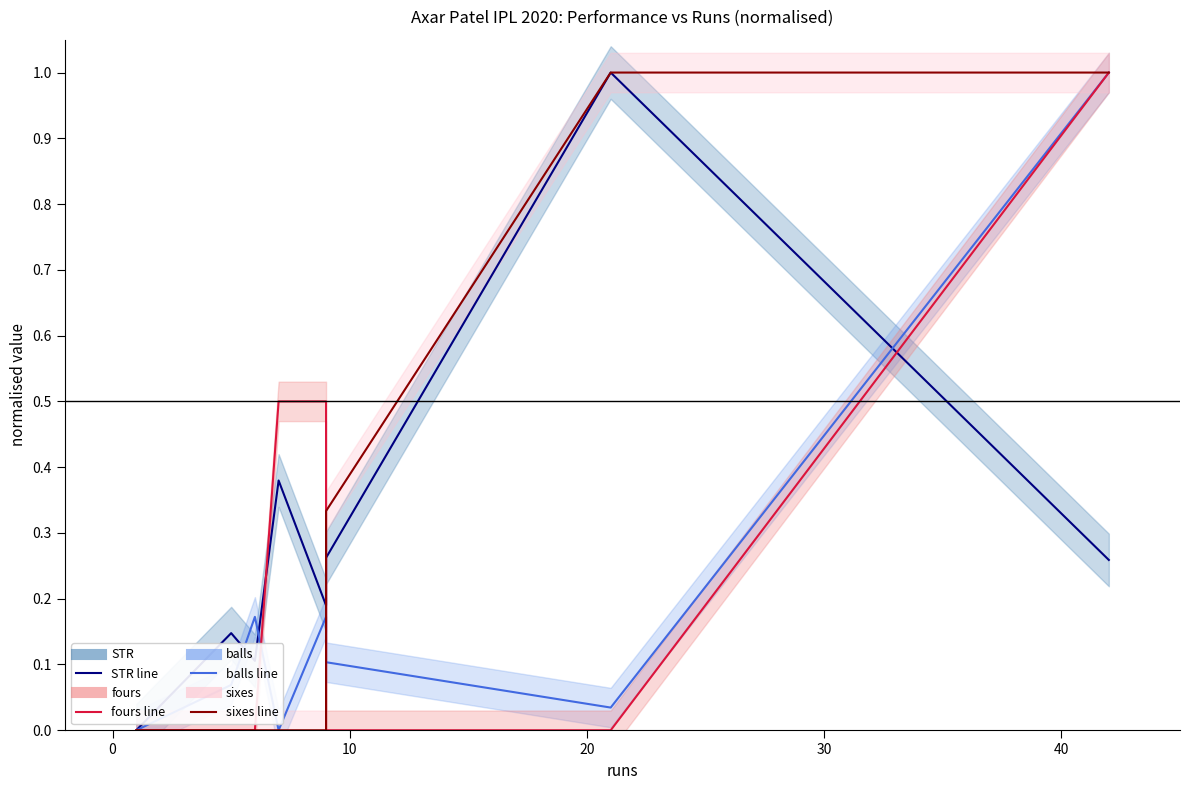

True or false: STR line has more than 1 interior local peaks.

True